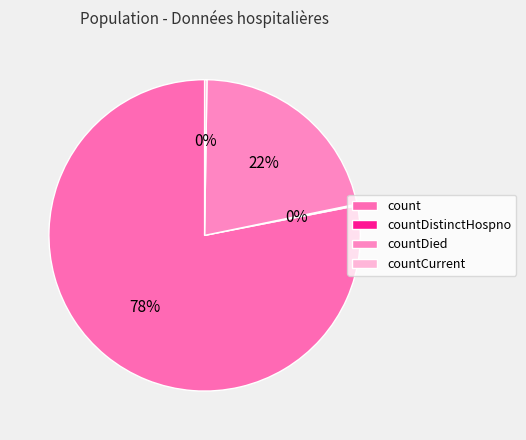

True or false: count accounts for 88% of the total.

False